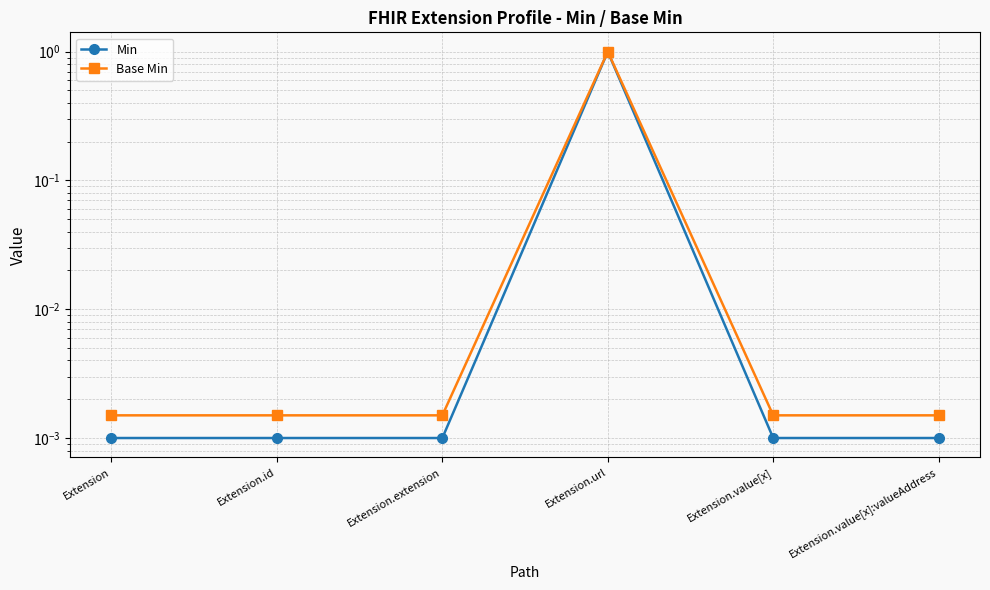

How many interior local peaks does the Min series have?

1